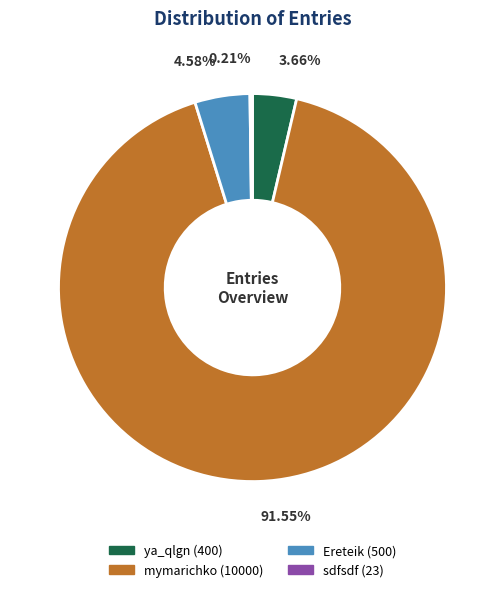

To the nearest percent, what portion does ya_qlgn represent?

4%